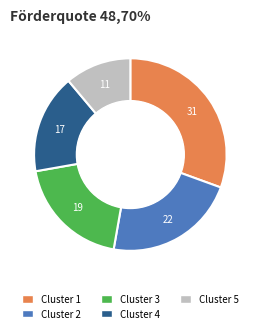

How many segments does this pie chart have?

5